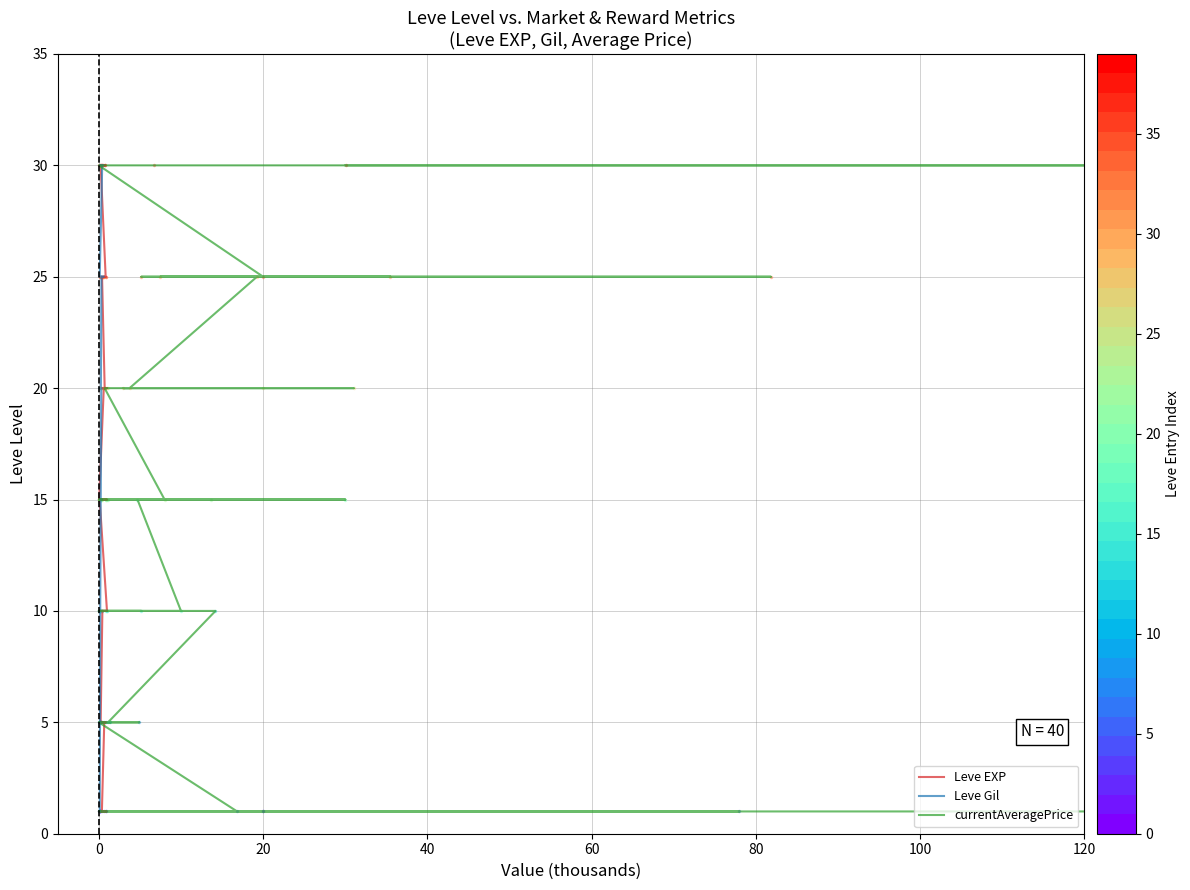

What is the value of the Leve EXP point at the 29th from the left?

20